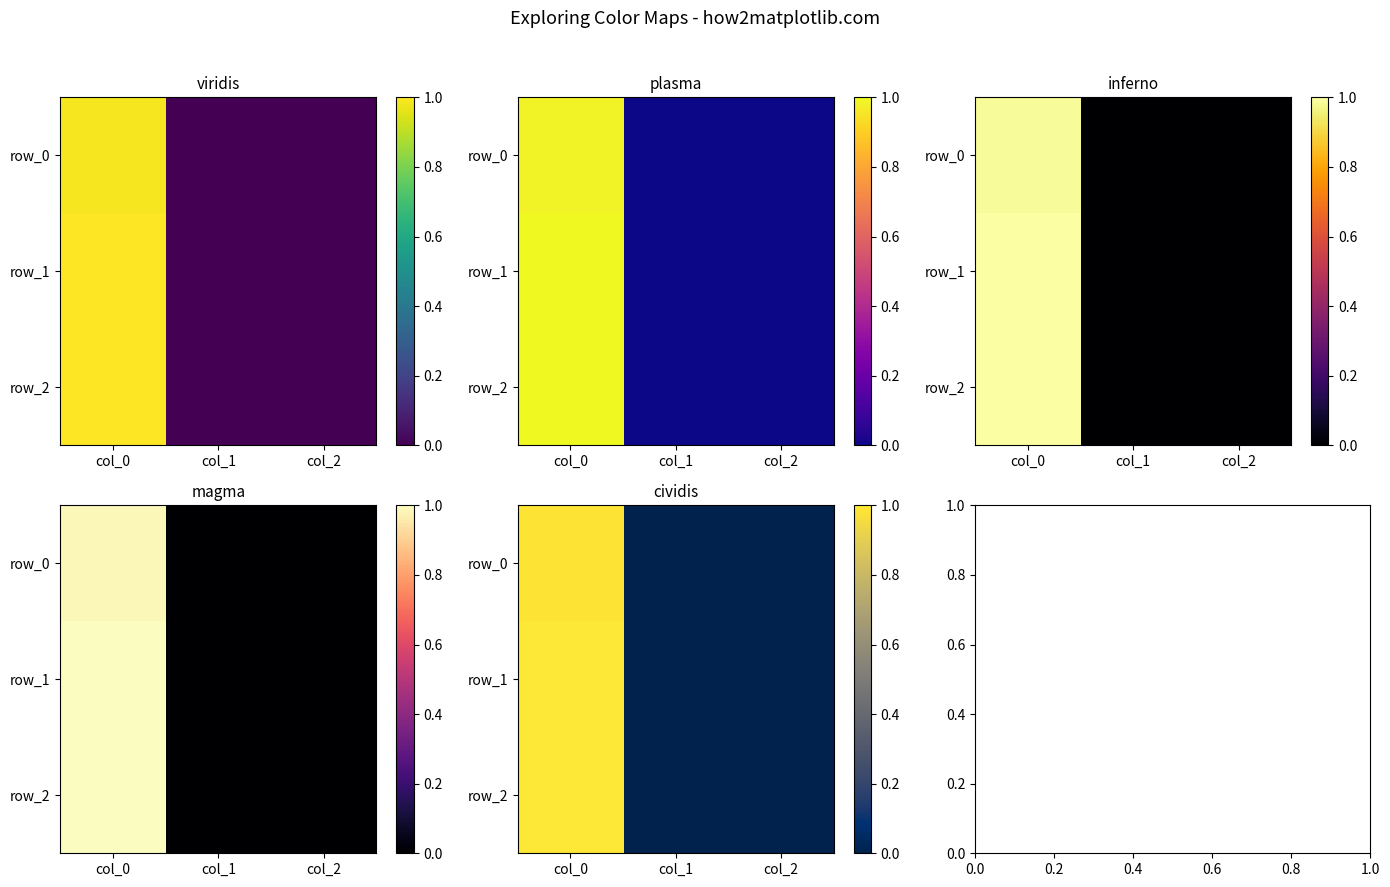

Is the value of row_1 at col_0 greater than the value of row_2 at col_1?

Yes